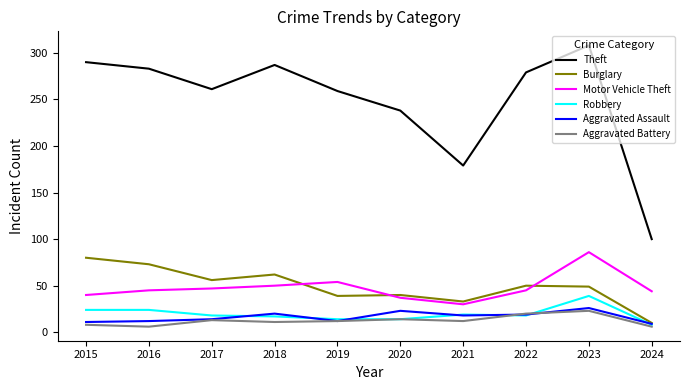

What is the difference between the Aggravated Assault values at 2015 and 2021?

7